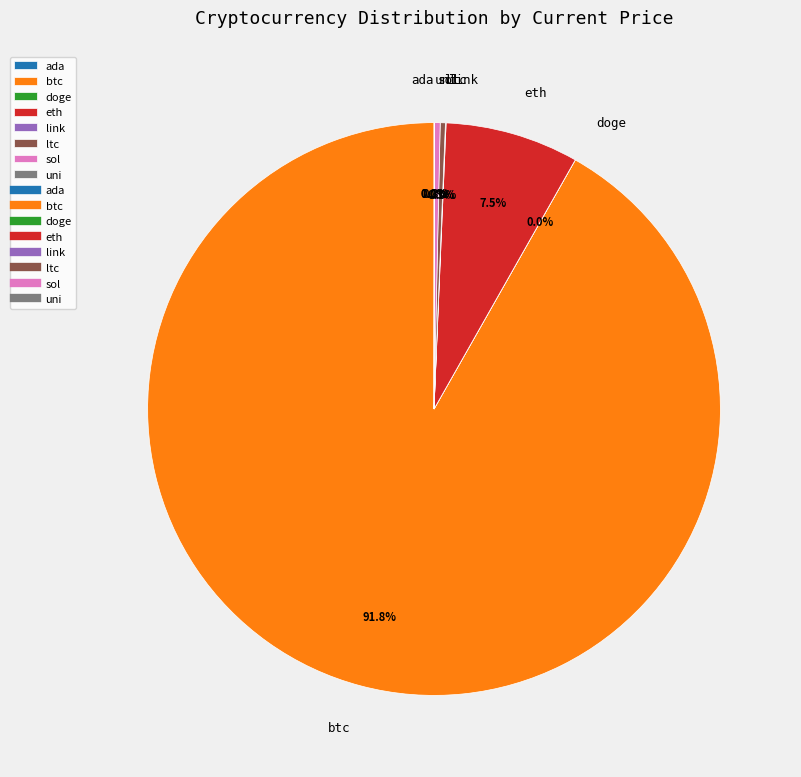

Which category has the biggest portion of the pie?

btc